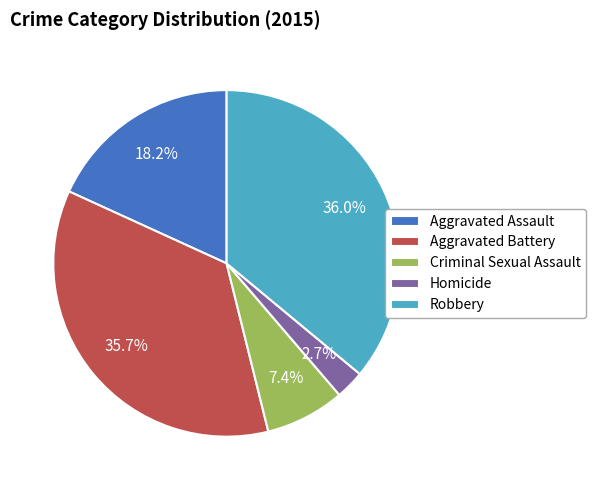

Is it true that Aggravated Assault is 5% of the pie?

False